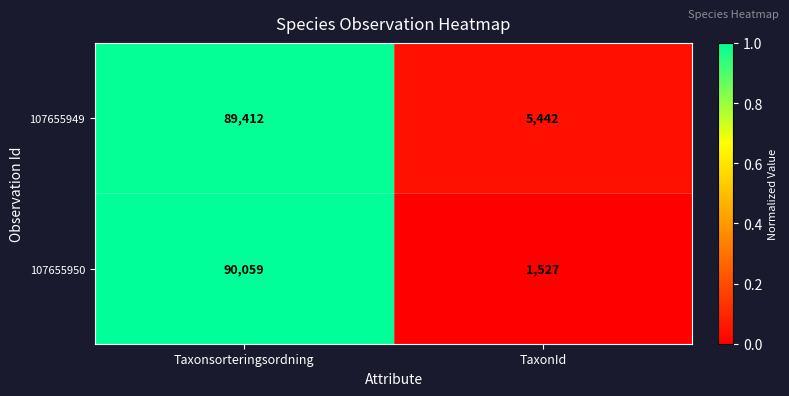

What is the sum of all 107655950 values?

91586